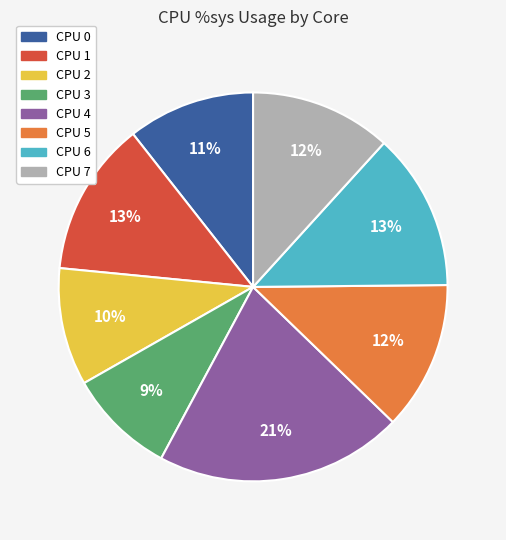

To the nearest percent, what is the difference between the largest and smallest slice percentages?

12%